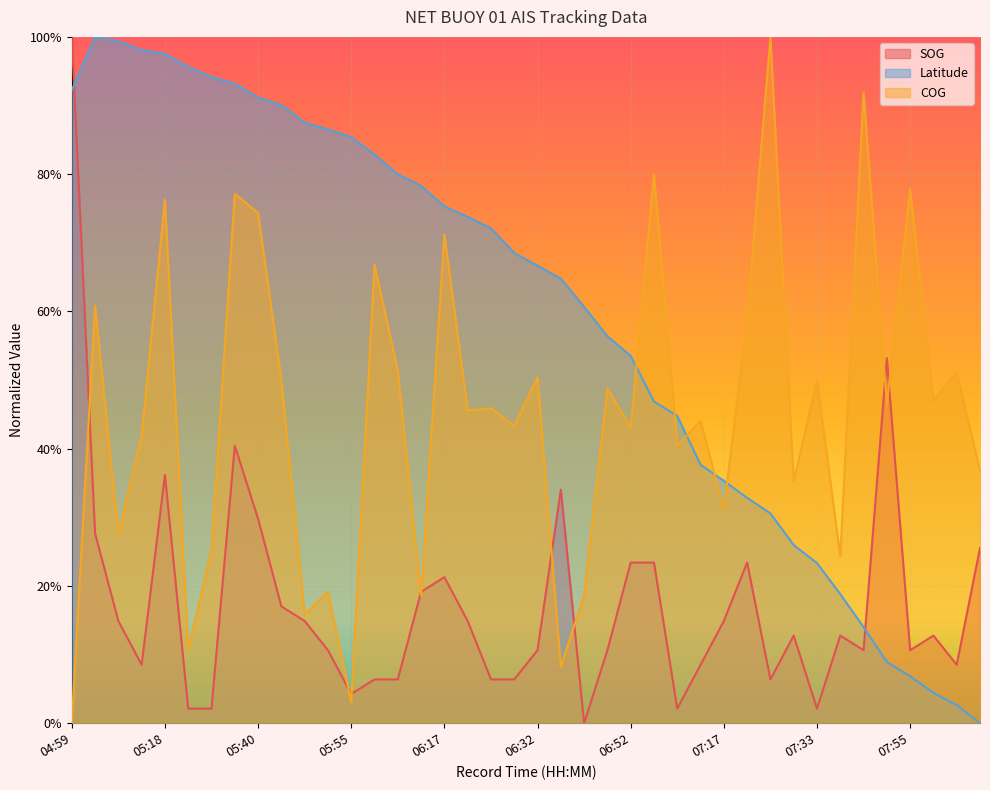

What is the difference between the SOG values at 07:05 and 07:30?

0.1